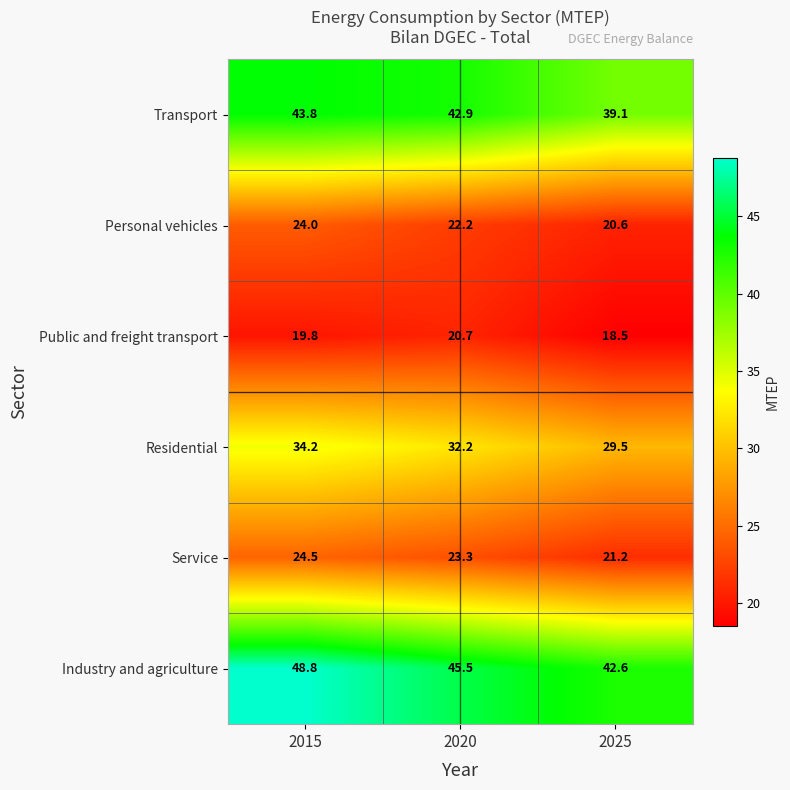

Reading left to right, what are all the values shown in this chart?

Transport: 2015=43.8	2020=42.9	2025=39.1
Personal vehicles: 2015=24.0	2020=22.2	2025=20.6
Public and freight transport: 2015=19.8	2020=20.7	2025=18.5
Residential: 2015=34.2	2020=32.2	2025=29.5
Service: 2015=24.5	2020=23.3	2025=21.2
Industry and agriculture: 2015=48.8	2020=45.5	2025=42.6